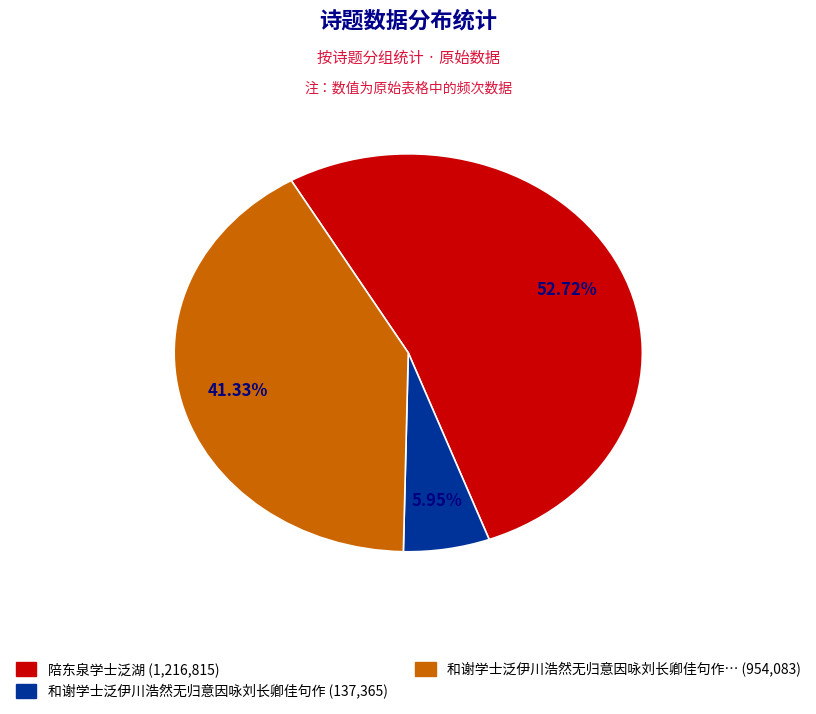

Count the number of slices in the pie.

3